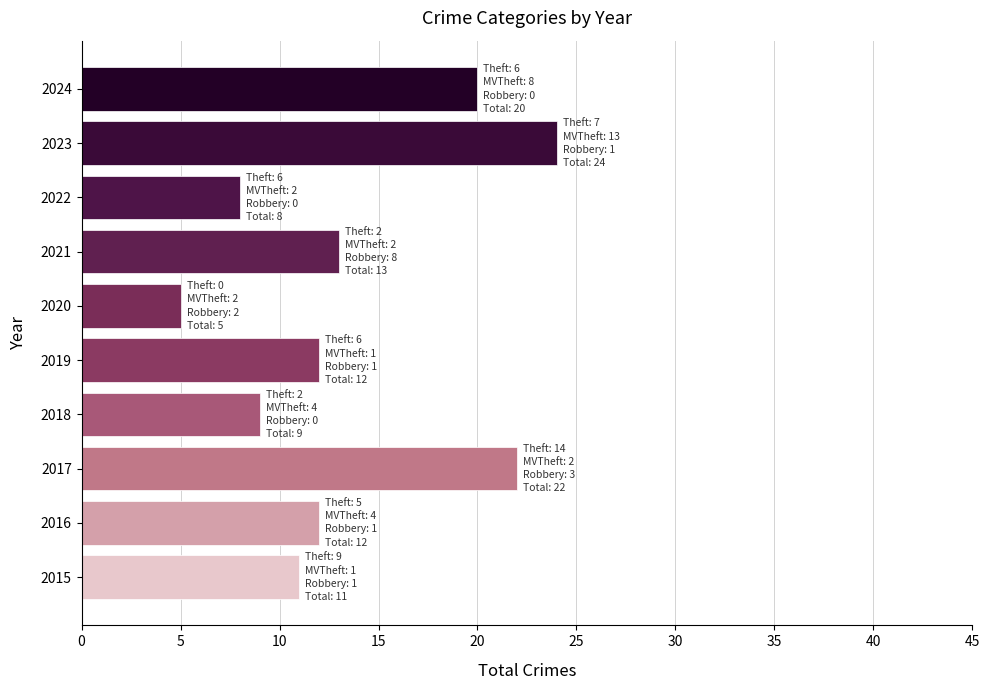

How many data points does each series have?

10